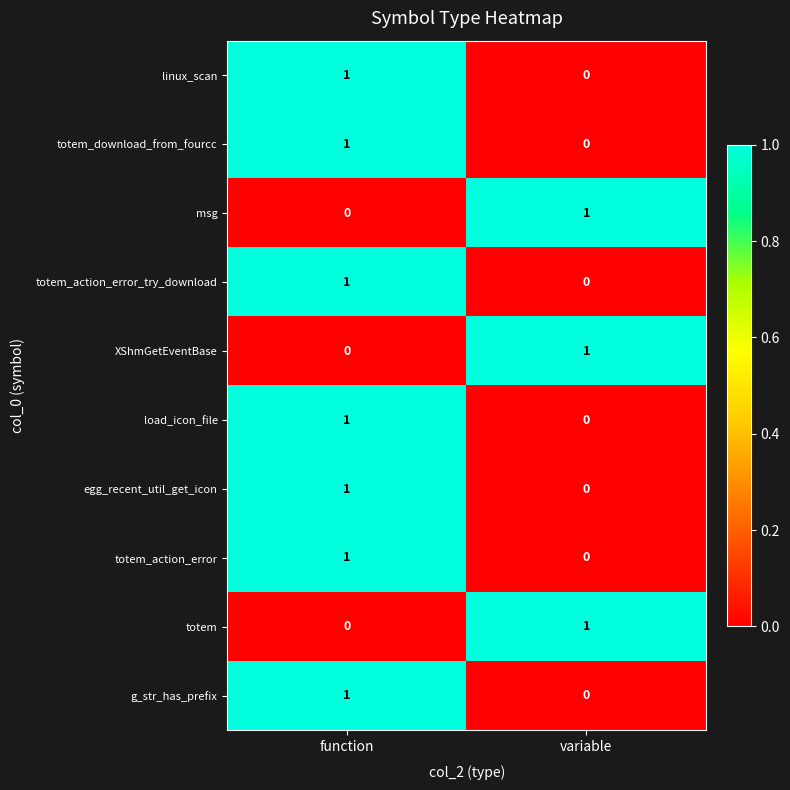

Reading right to left, transcribe all the data shown in this chart.

linux_scan: 0	1
totem_download_from_fourcc: 0	1
msg: 1	0
totem_action_error_try_download: 0	1
XShmGetEventBase: 1	0
load_icon_file: 0	1
egg_recent_util_get_icon: 0	1
totem_action_error: 0	1
totem: 1	0
g_str_has_prefix: 0	1